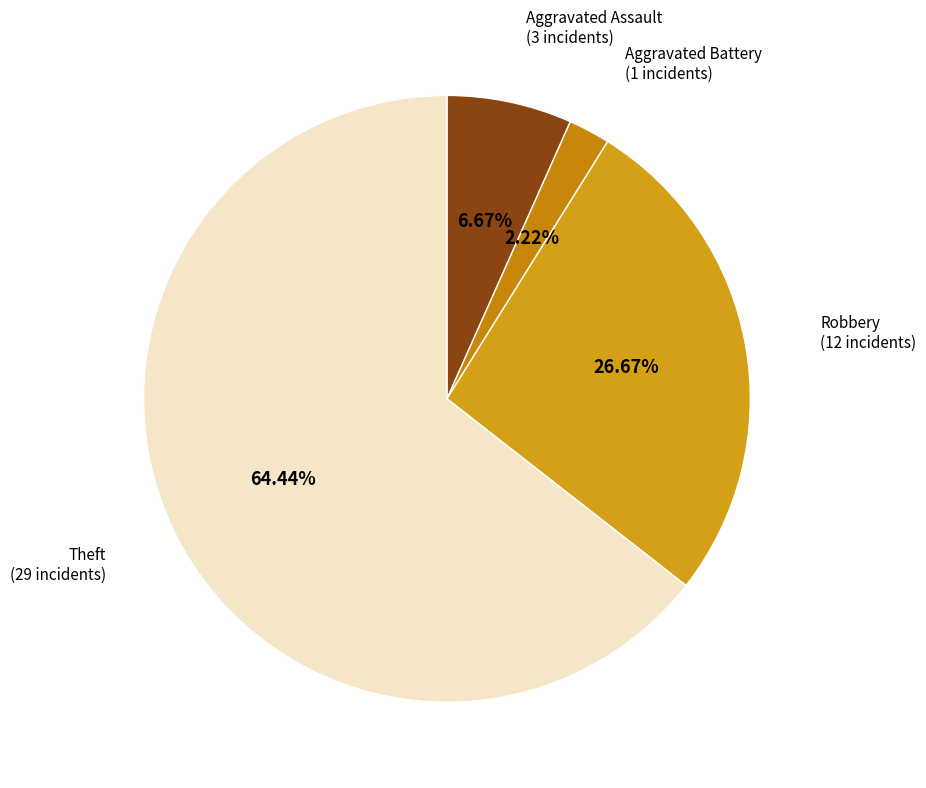

Rank the categories by value from lowest to highest.

Aggravated Battery, Aggravated Assault, Robbery, Theft